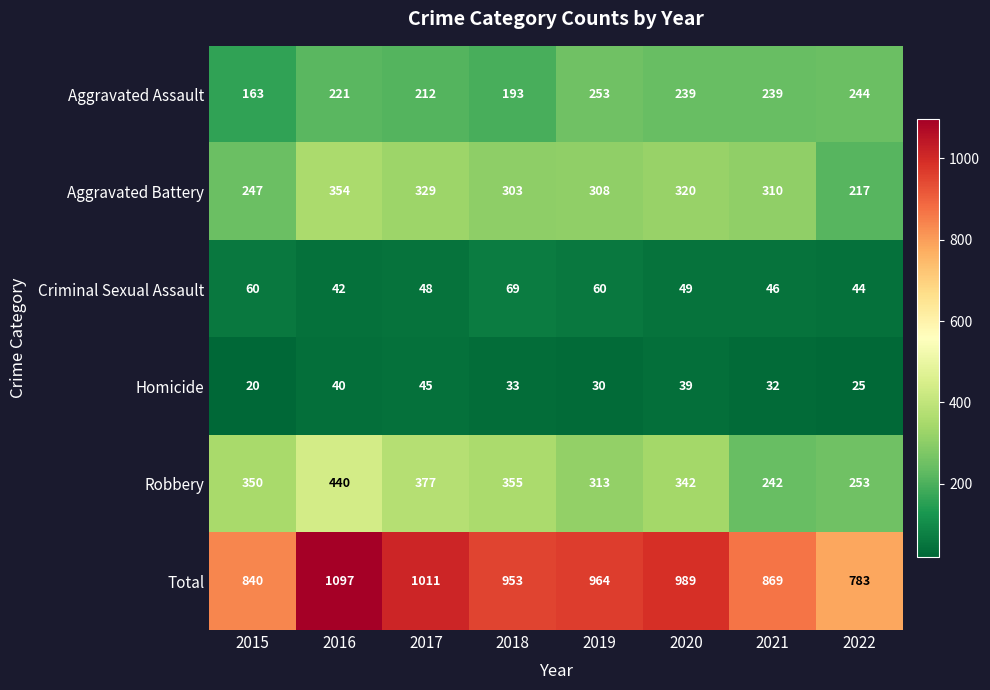

Which series has the widest spread of values?

Total